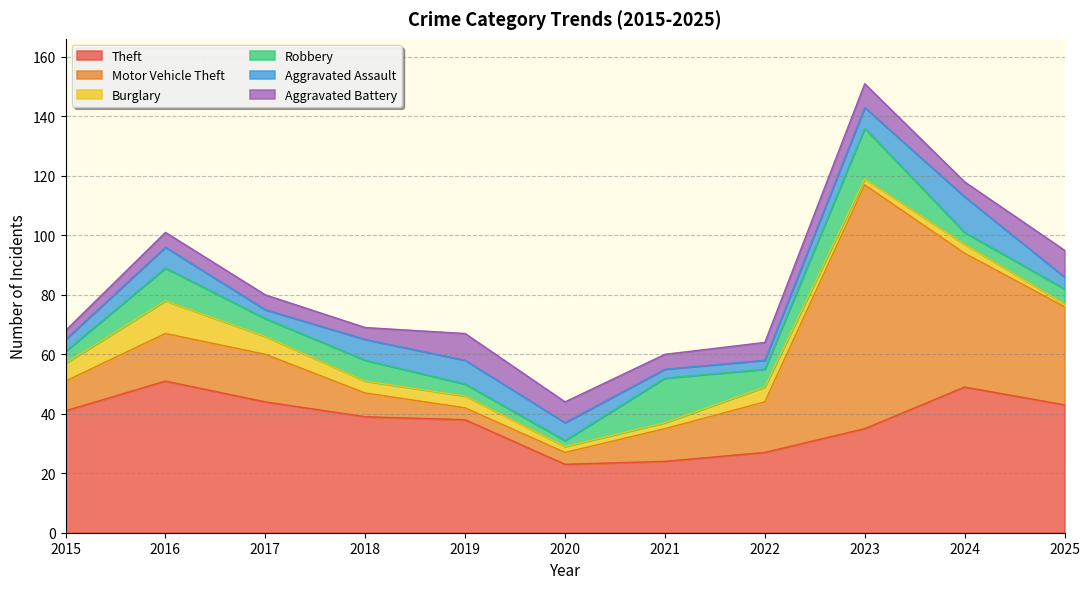

Reading left to right, extract all data points from this chart.

Theft: 41	51	44	39	38	23	24	27	35	49	43
Motor Vehicle Theft: 10	16	16	8	4	4	11	17	82	45	33
Burglary: 6	11	6	4	4	2	2	5	2	3	1
Robbery: 4	11	6	7	4	2	15	6	17	4	5
Aggravated Assault: 4	7	3	7	8	6	3	3	7	12	4
Aggravated Battery: 3	5	5	4	9	7	5	6	8	5	9